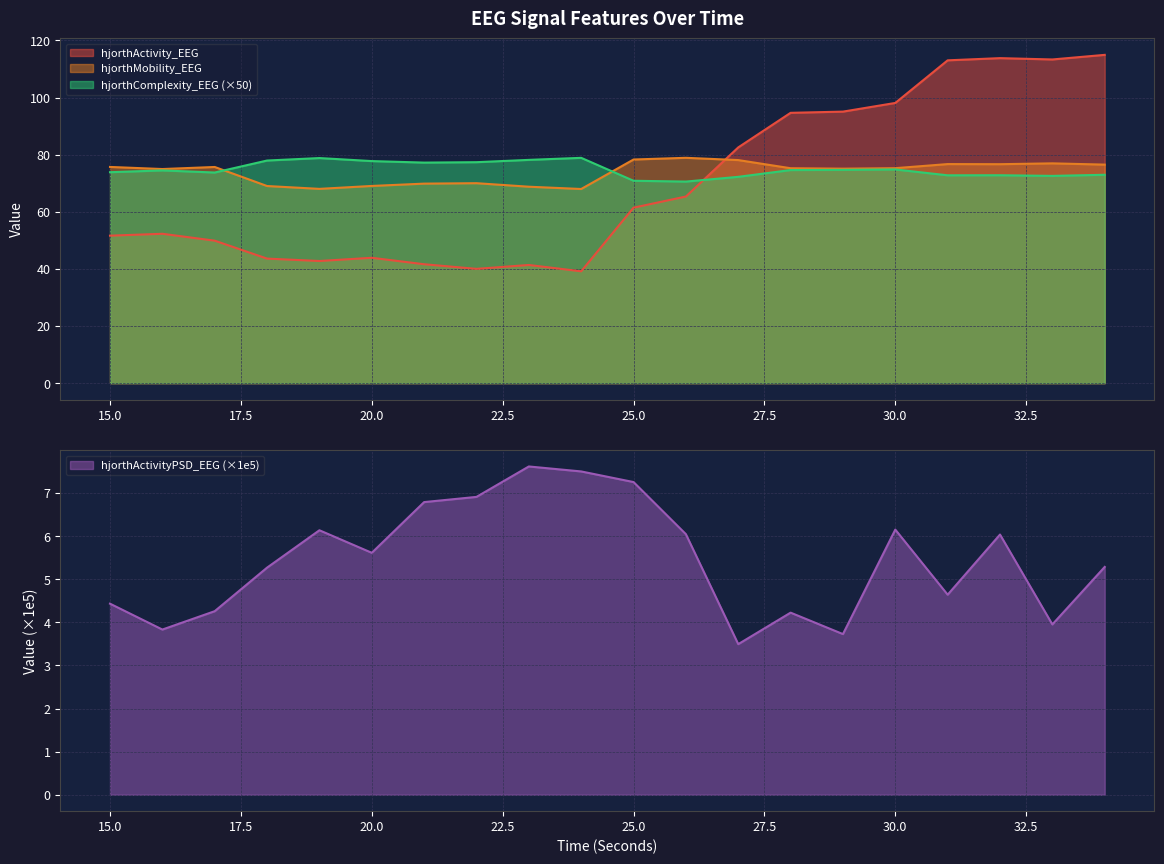

At which label does hjorthActivityPSD_EEG first exceed 5?

18